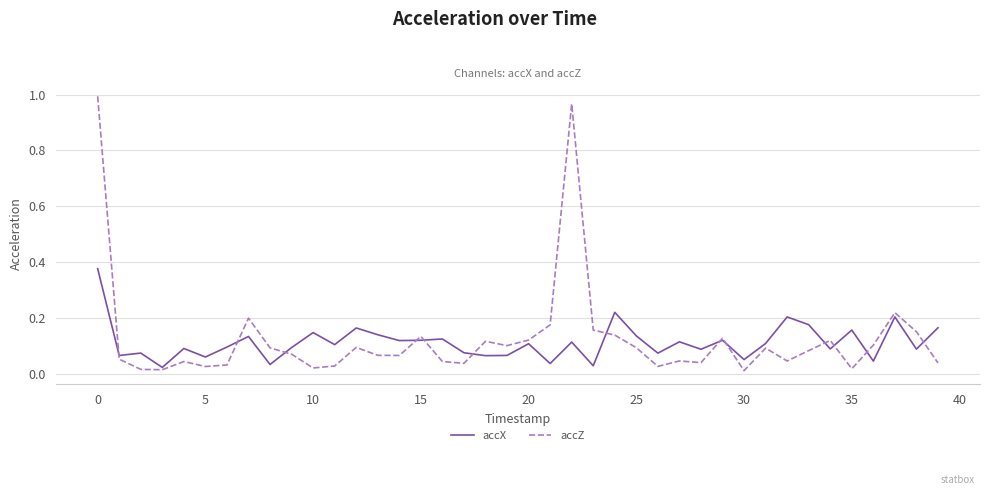

Which series has the largest range (max minus min)?

accZ